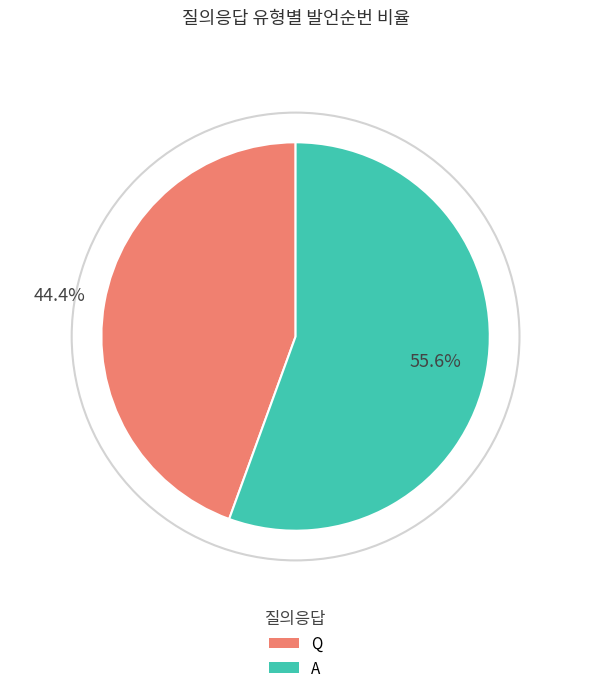

What is the largest slice in the pie chart?

A